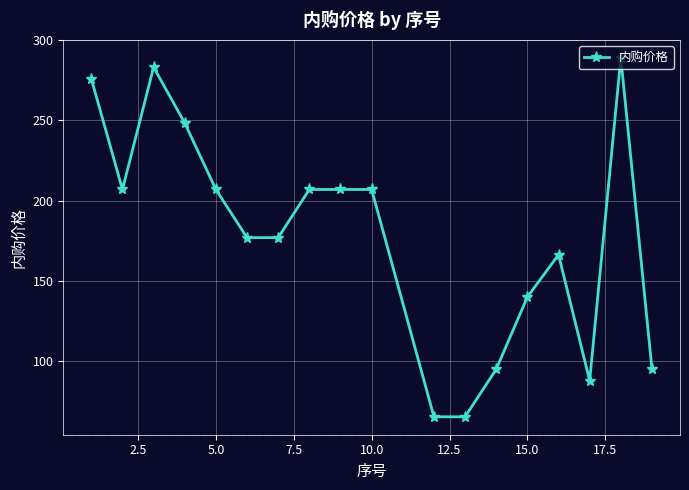

What is the difference between the second highest and second lowest values?

217.8